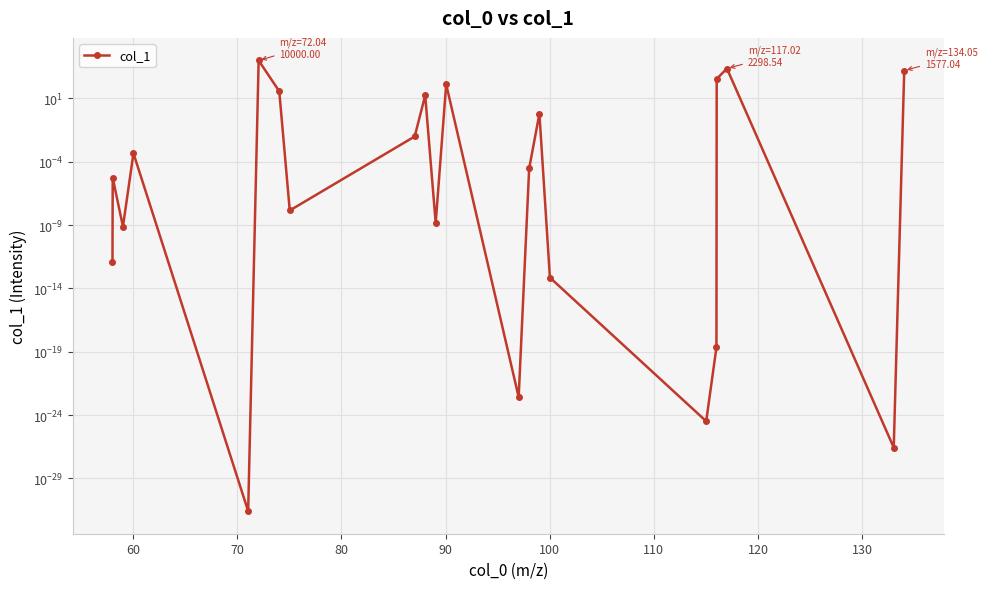

How many lines are shown in the chart?

1